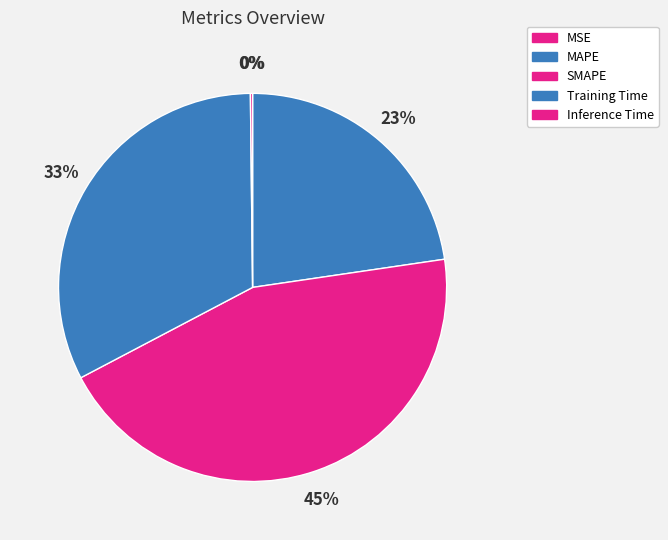

Do MSE and MAPE together represent more than half of the pie?

No